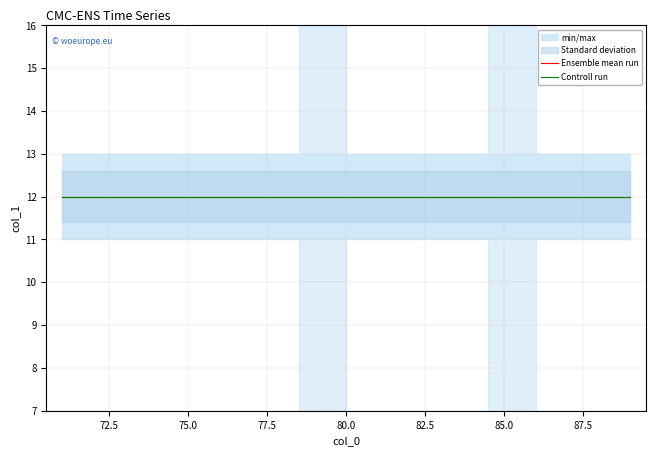

Is it true that Controll run equals 12 at 84?

True